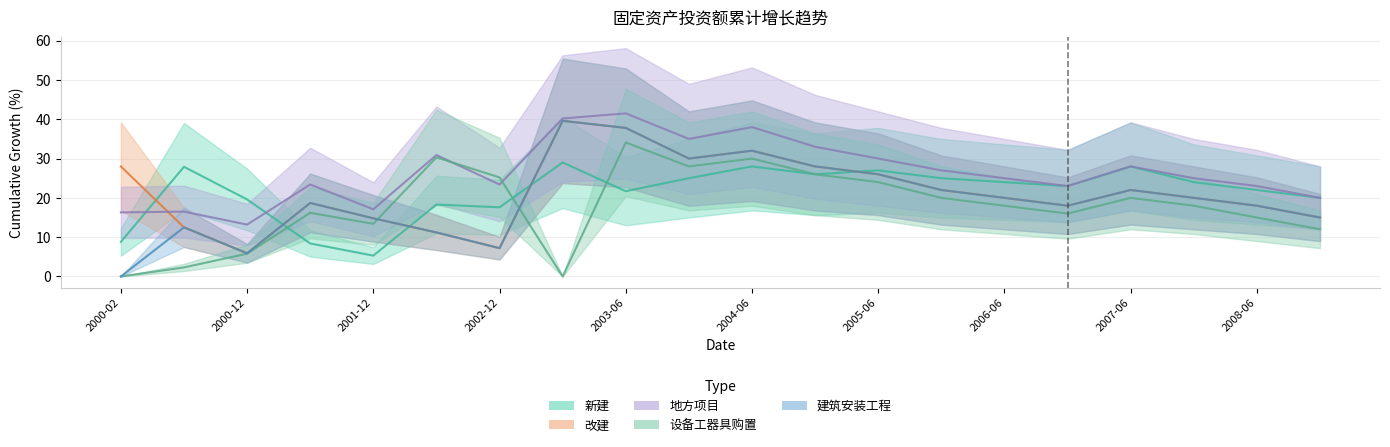

True or false: 新建 has a value of 17.6 at 2002-12.

True